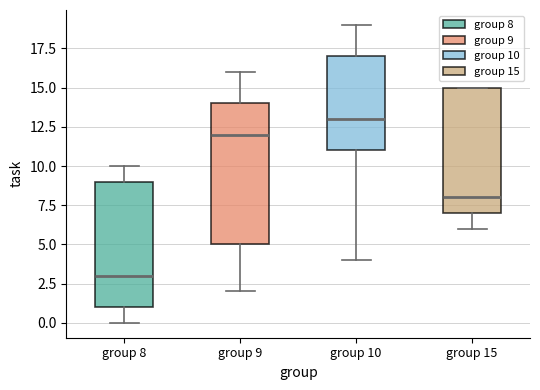

Where is the upper edge of the box for group 10 on the y-axis? The values are not printed on the chart, so give them approximately, as read against the axis.

17